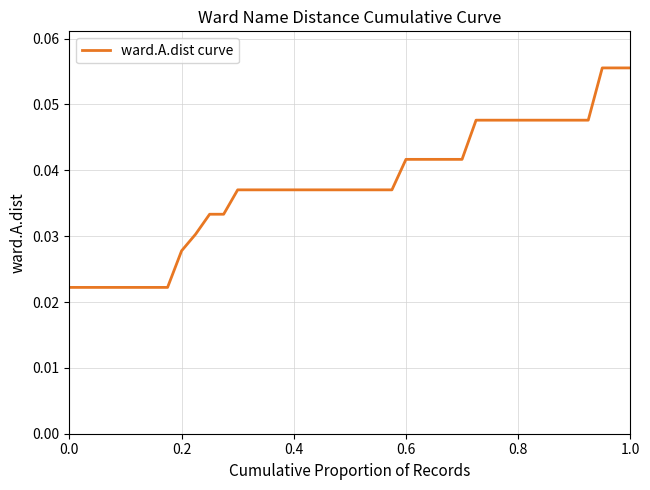

Reading left to right, what are all the values shown in this chart?

0.0	0.0	0.0	0.0	0.0	0.0	0.0	0.0	0.0	0.0	0.0	0.0	0.0	0.0	0.0	0.0	0.0	0.0	0.0	0.0	0.0	0.0	0.0	0.0	0.0	0.0	0.0	0.0	0.0	0.0	0.0	0.0	0.0	0.0	0.0	0.0	0.0	0.1	0.1	0.1